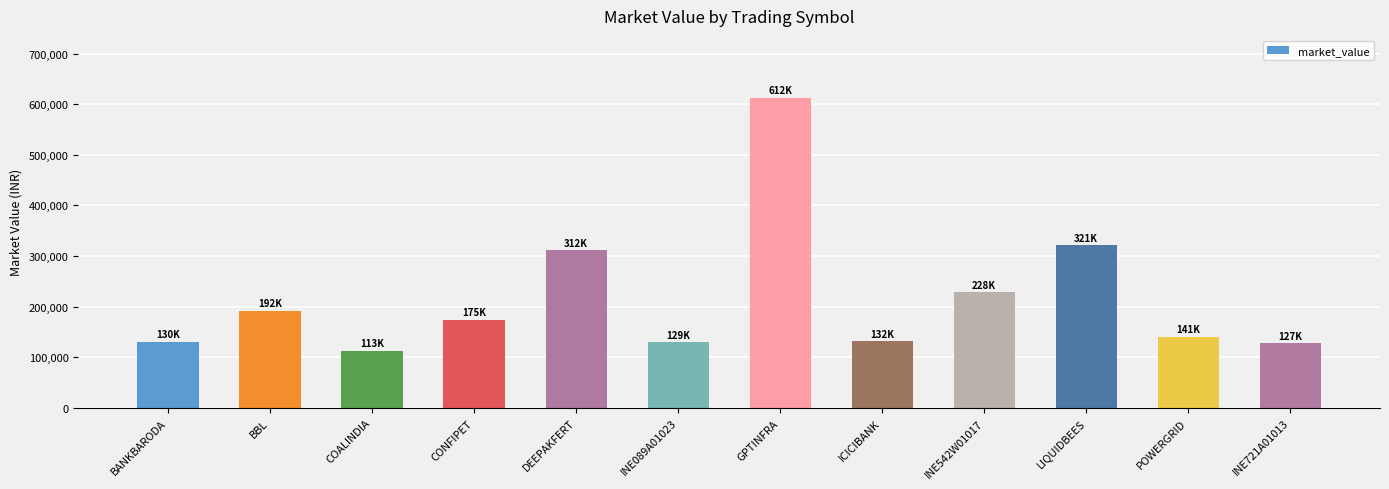

What is the smallest value displayed?

112775.0